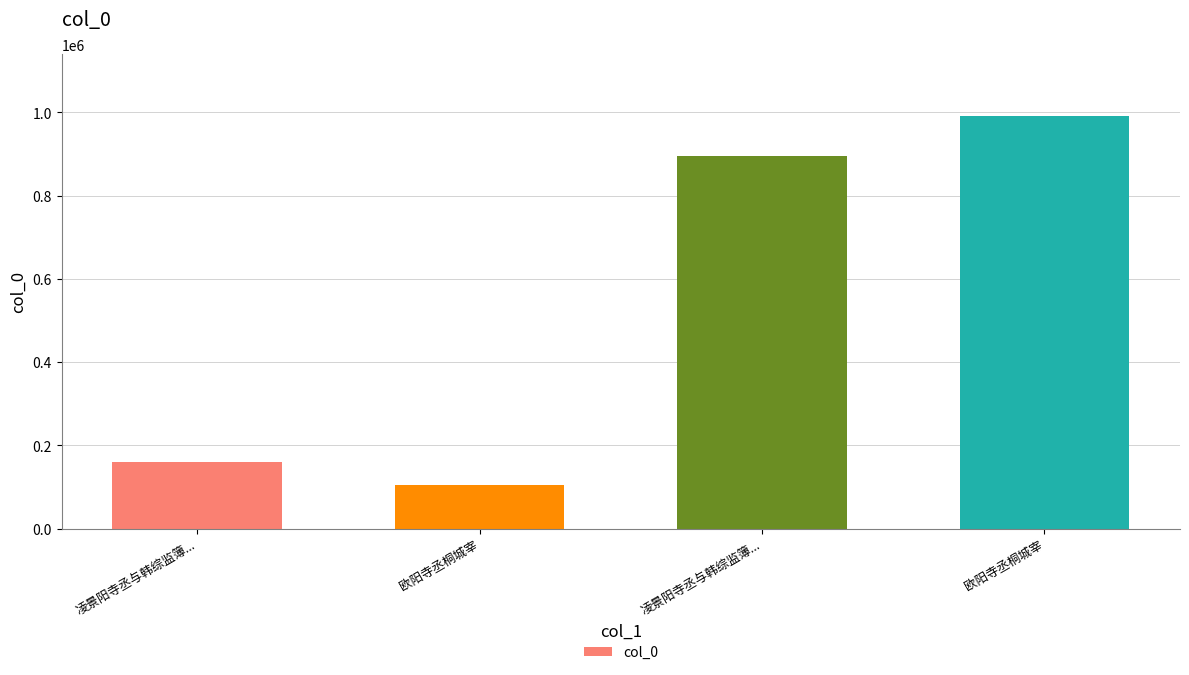

At which label does the data first exceed 894261?

欧阳寺丞桐城宰